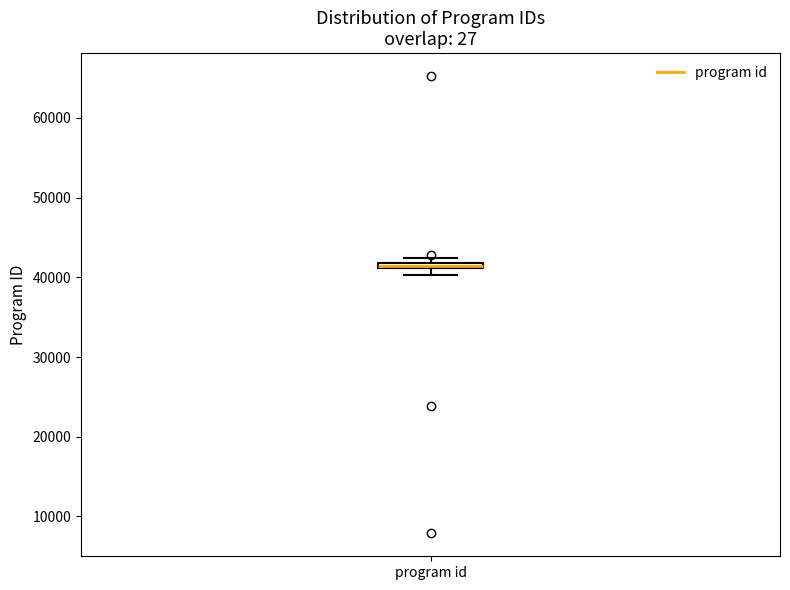

Where is the upper edge of the box for program id on the y-axis? The values are not printed on the chart, so give them approximately, as read against the axis.

42000